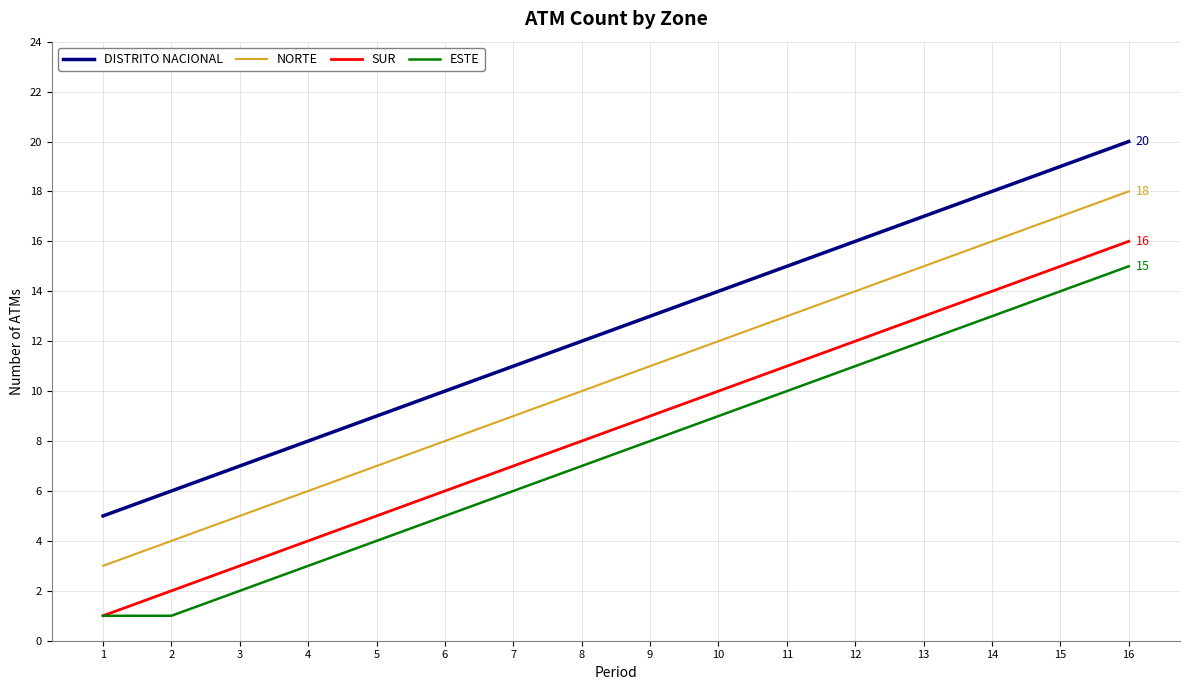

List the labels in order of DISTRITO NACIONAL value, smallest first.

1, 2, 3, 4, 5, 6, 7, 8, 9, 10, 11, 12, 13, 14, 15, 16